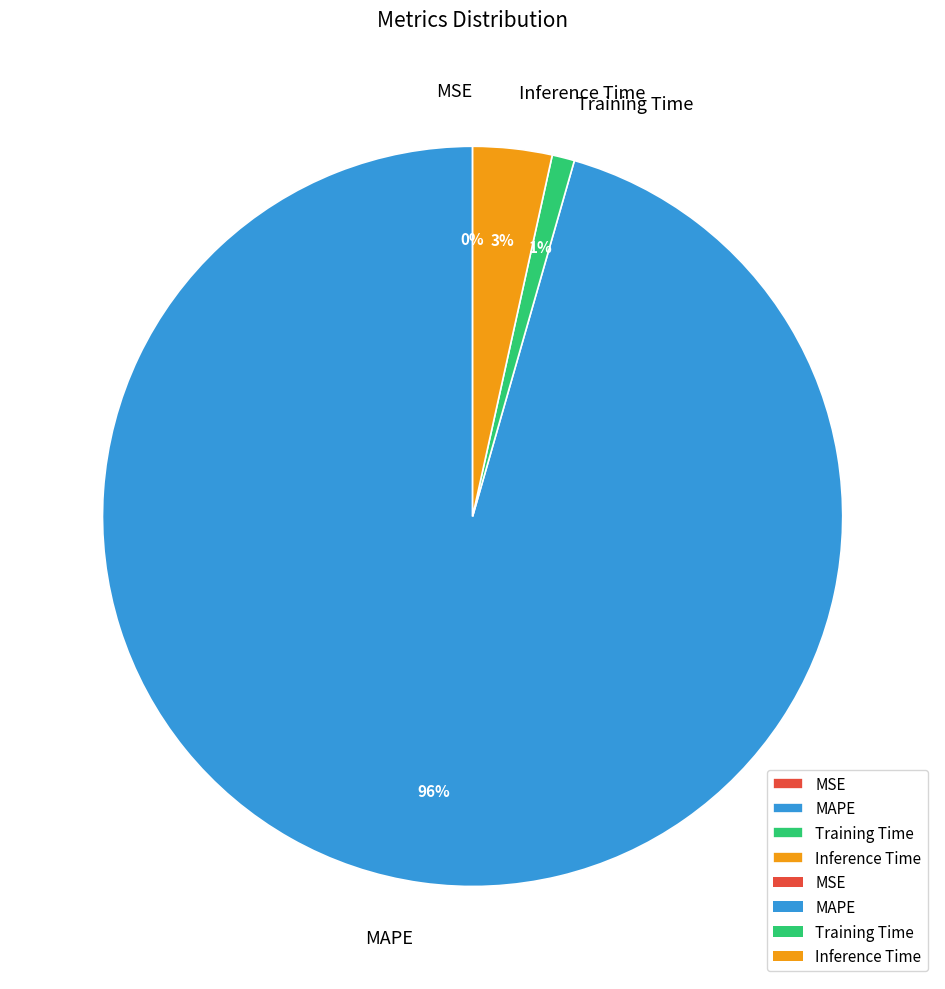

To the nearest percent, what is the average slice percentage?

25%